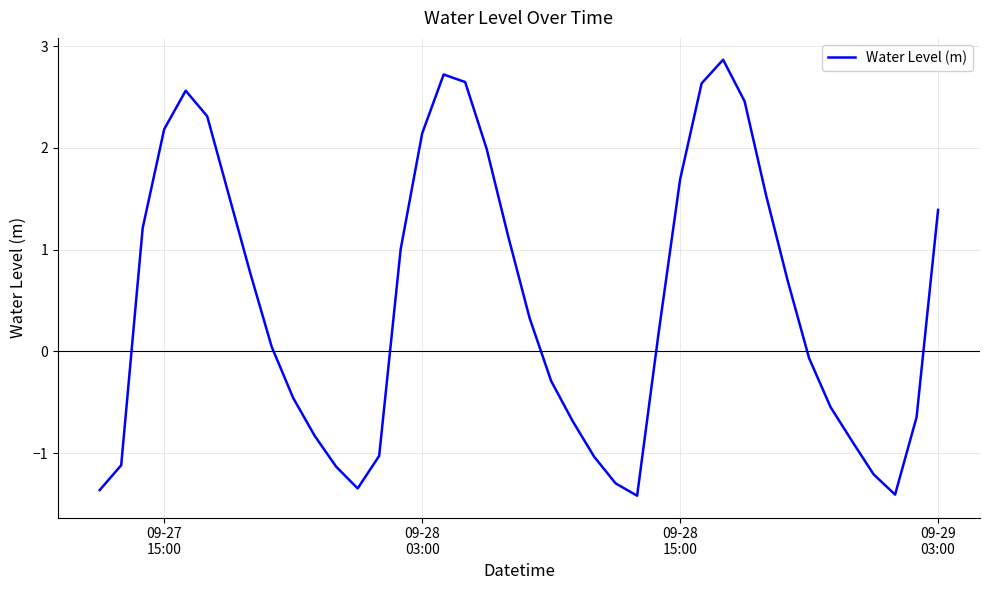

Does the chart have visible grid lines?

Yes